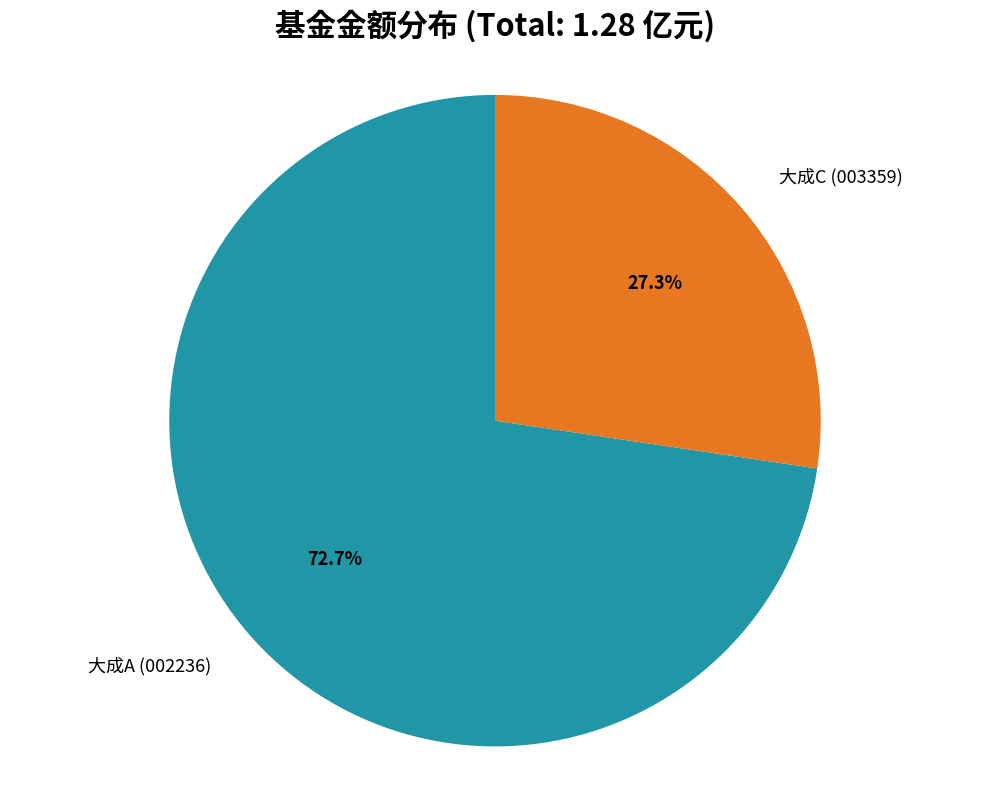

How many slices are in this pie chart?

2